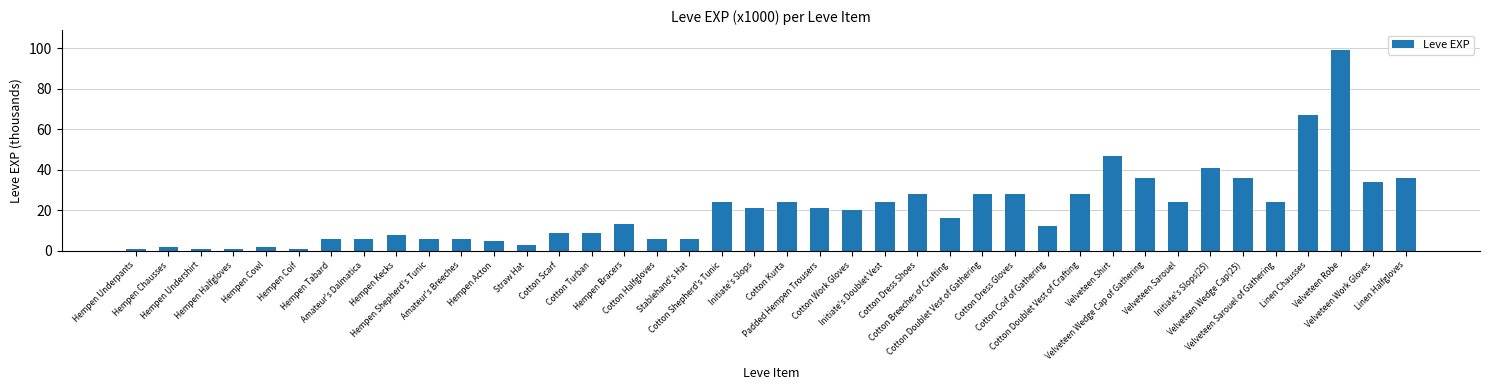

What is the maximum value shown in the chart?

99